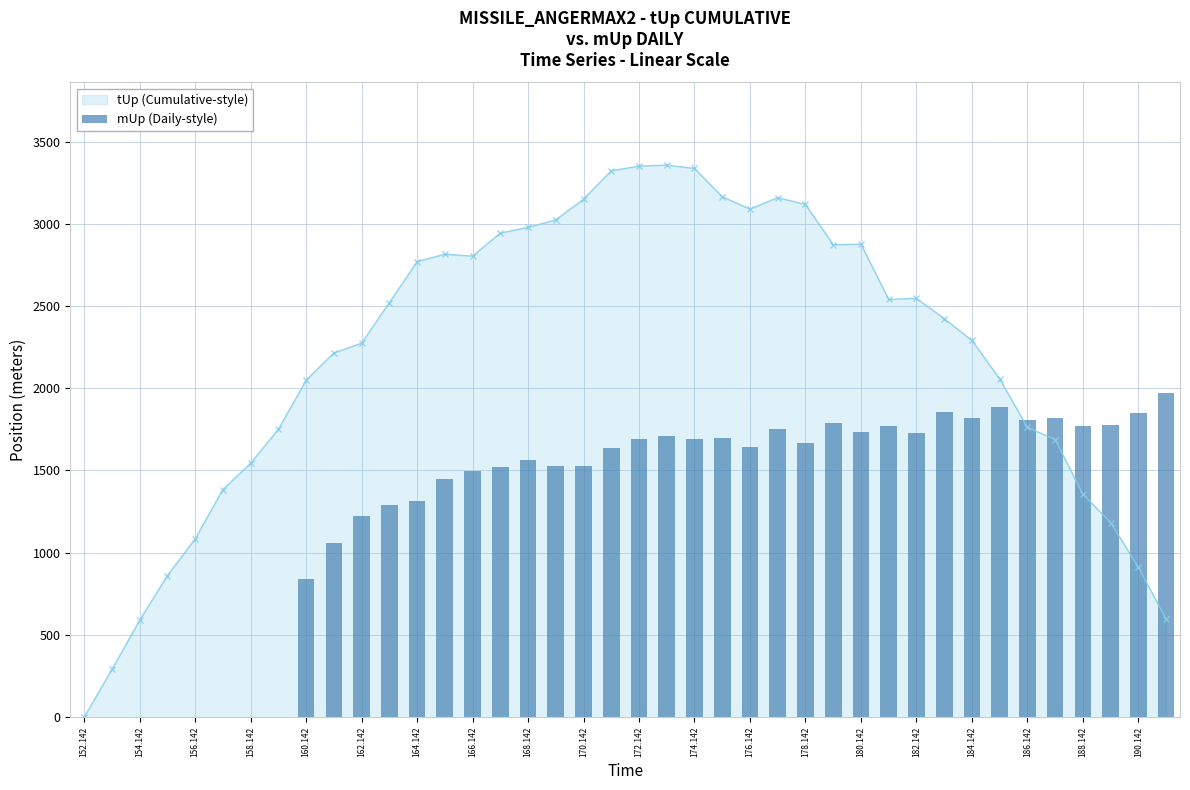

True or false: tUp (Cumulative-style) has a value of 3089.3 at 176.142.

True